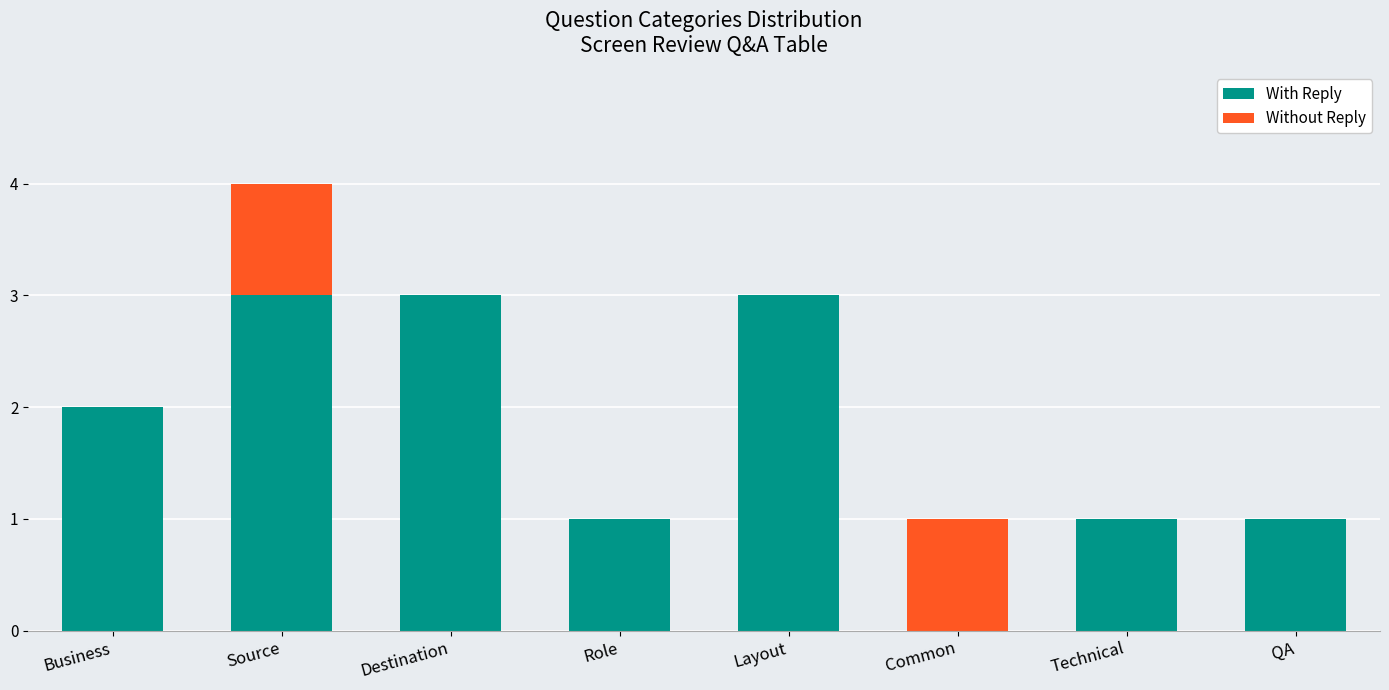

What is the maximum value for With Reply?

3